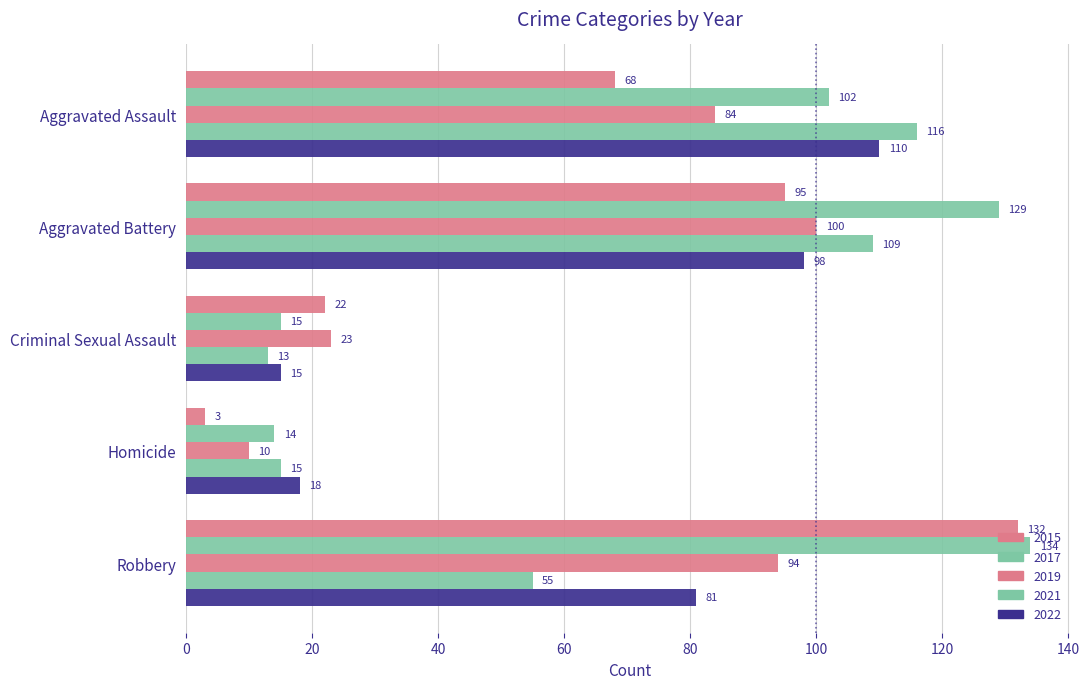

Which series has the largest total across all categories?

2017